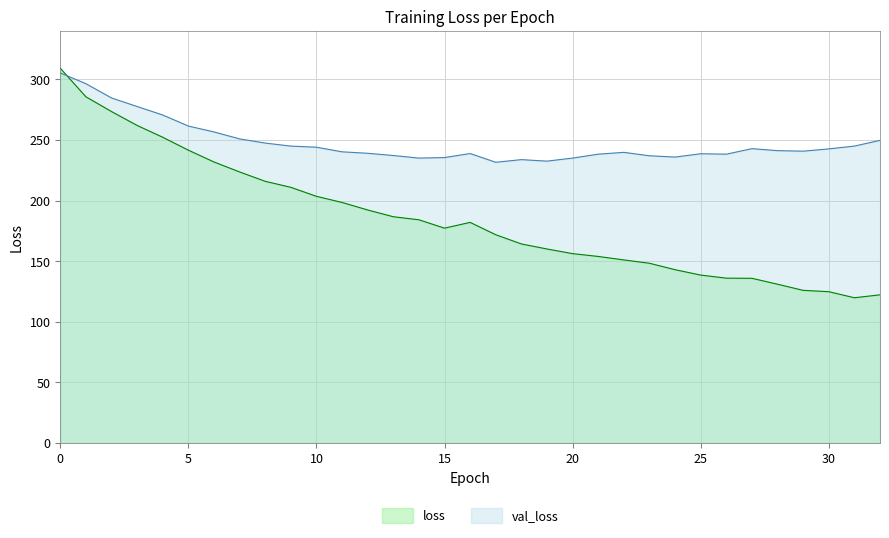

In loss, how many points are higher than both neighbors (excluding endpoints)?

1